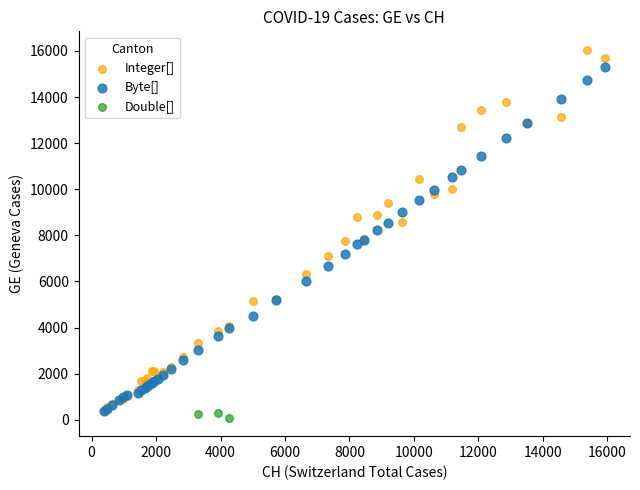

What are all the series names shown in the legend?

Integer[], Byte[], Double[]